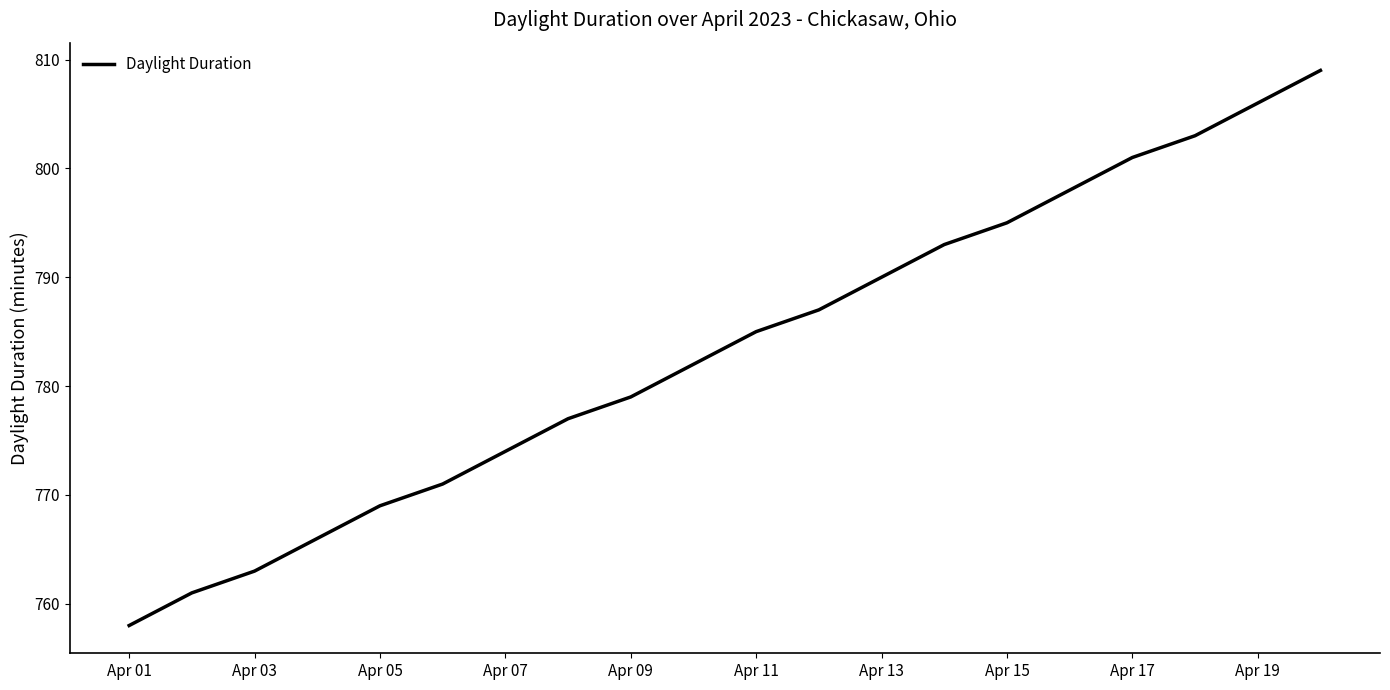

What is the maximum value shown in the chart?

809